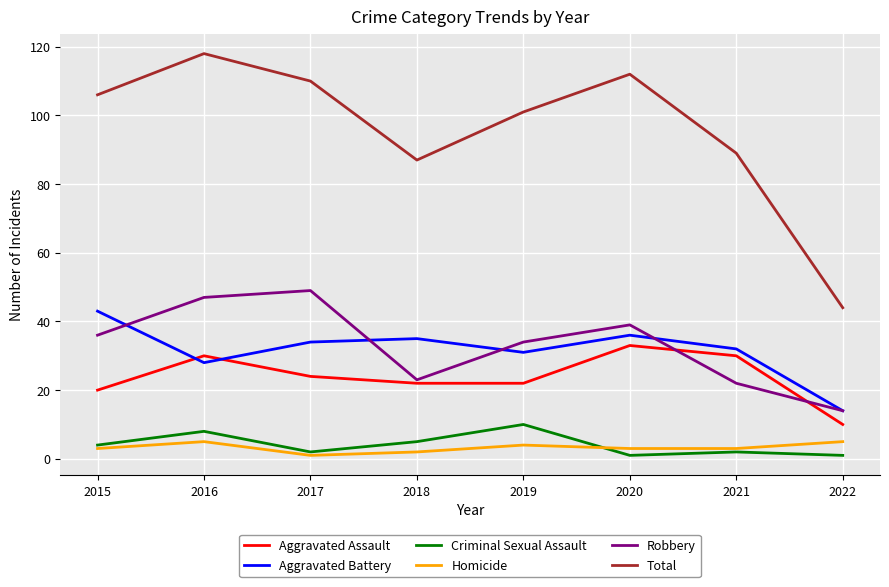

Between 2016 and 2022, which series saw the biggest shift?

Total